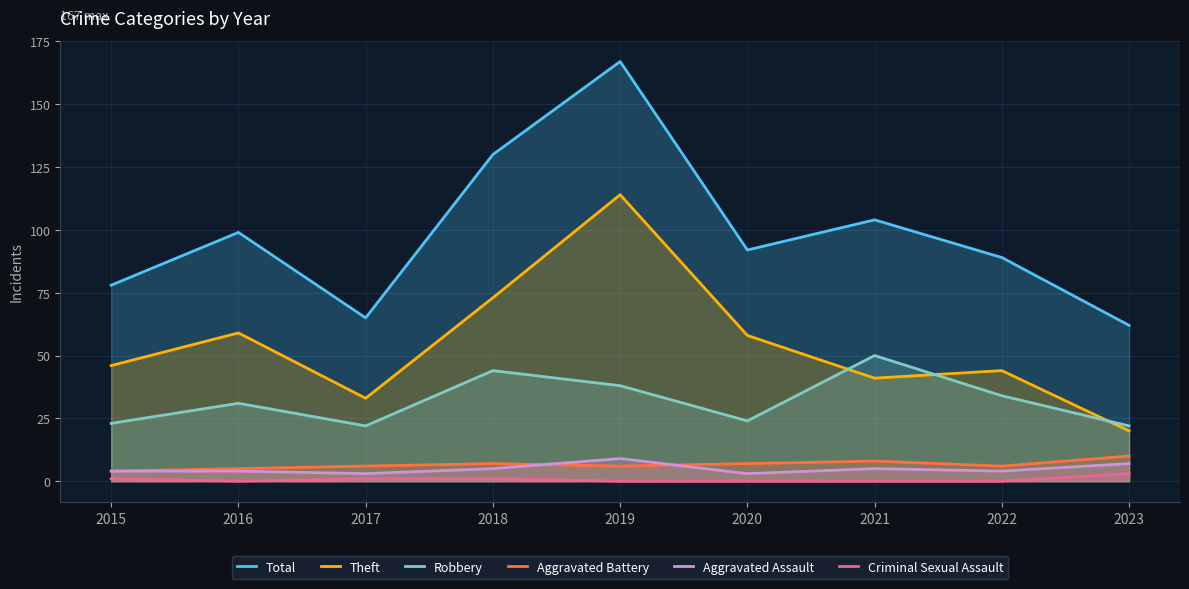

The value of Total at 2021 is 33. True or false?

False